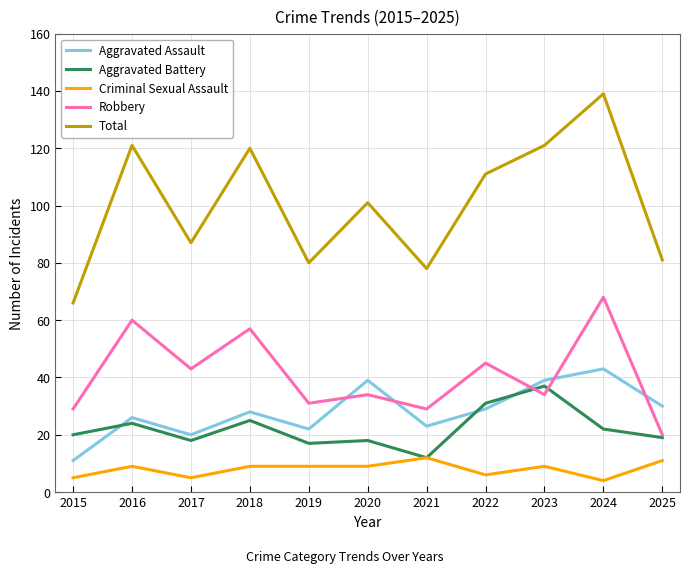

What is the minimum value shown in the chart?

4